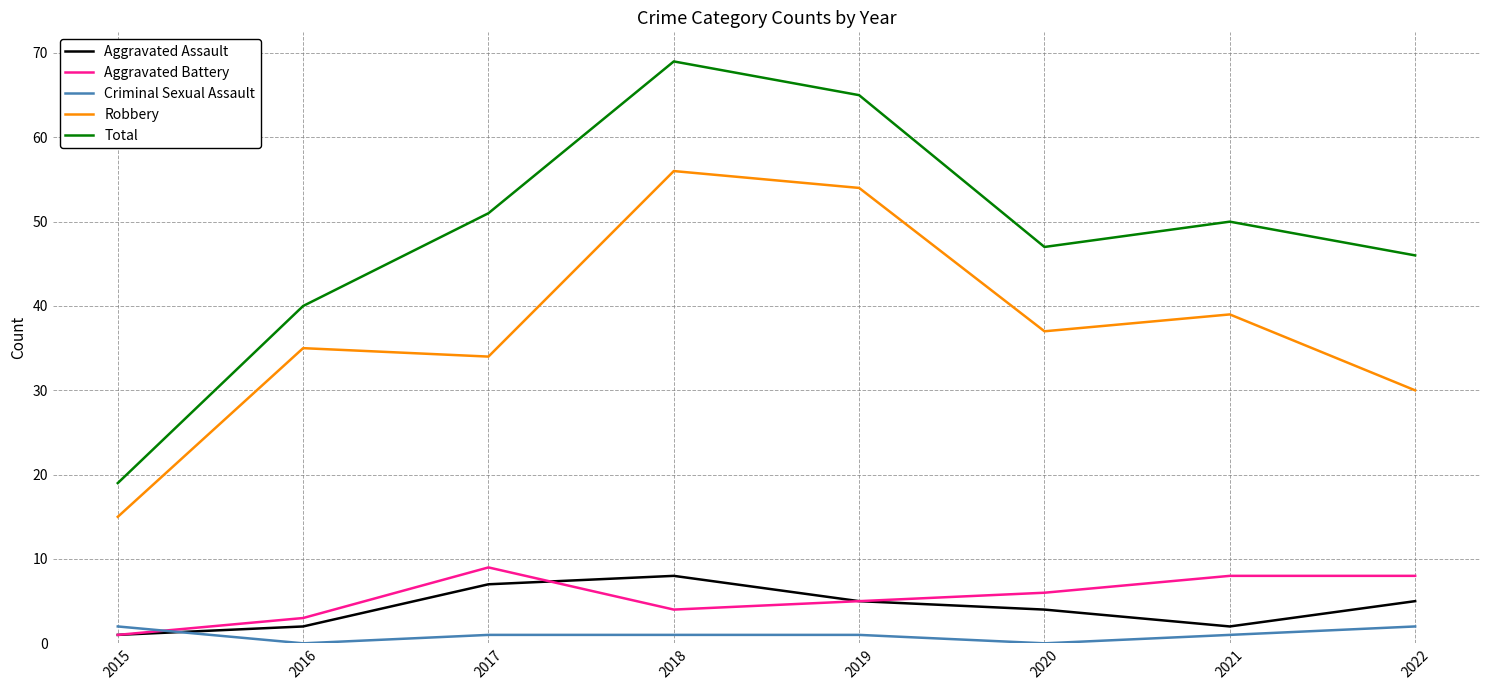

At which category does the chart reach its peak across all series?

2018